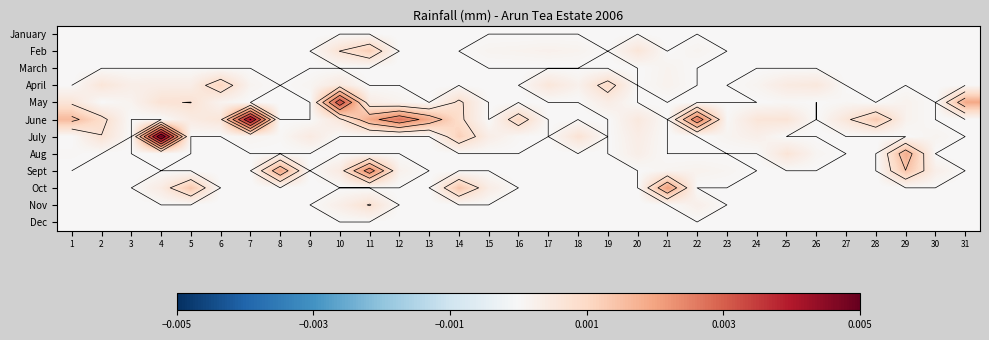

At 24, list the series in order from largest to smallest.

June, July, April, January, Feb, March, May, Aug, Sept, Oct, Nov, Dec